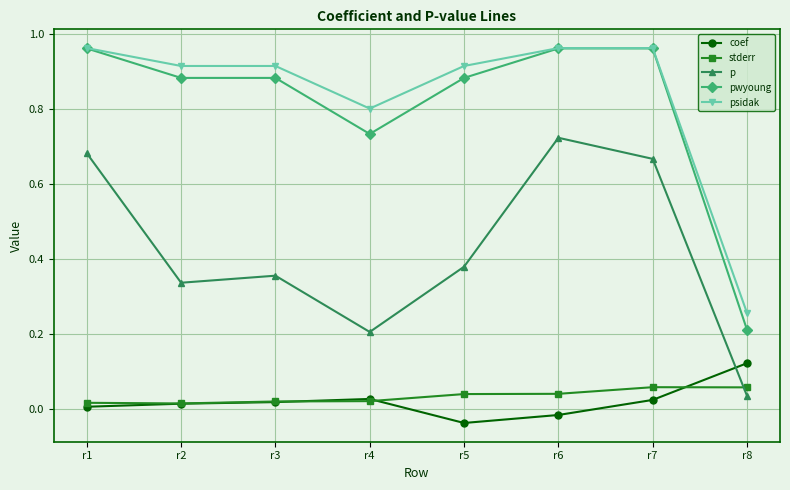

The value of stderr at r6 is 0.0. True or false?

True